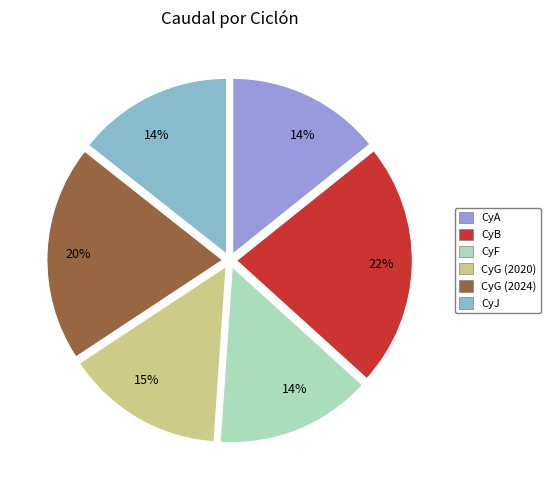

To the nearest percent, what is the average slice percentage?

17%